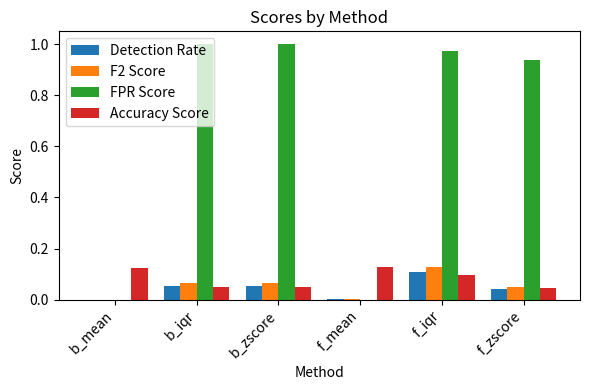

The value of F2 Score at b_iqr is 0.1. True or false?

True